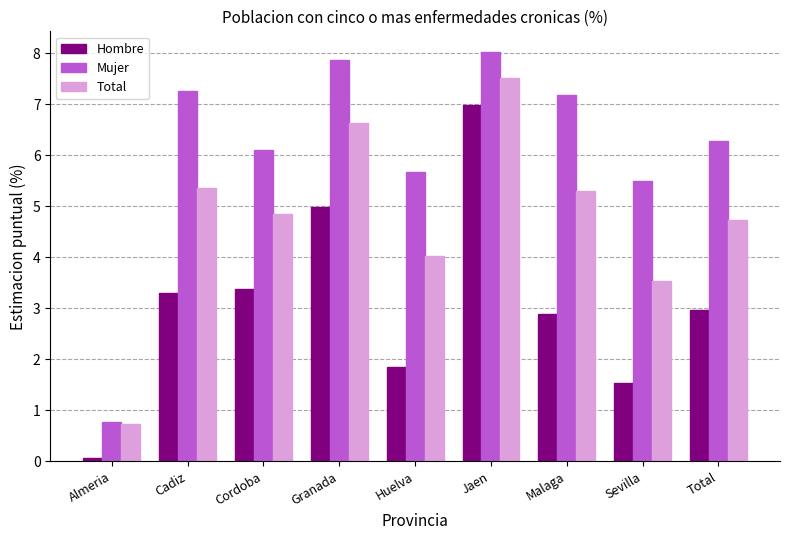

What are all the series names shown in the legend?

Hombre, Mujer, Total